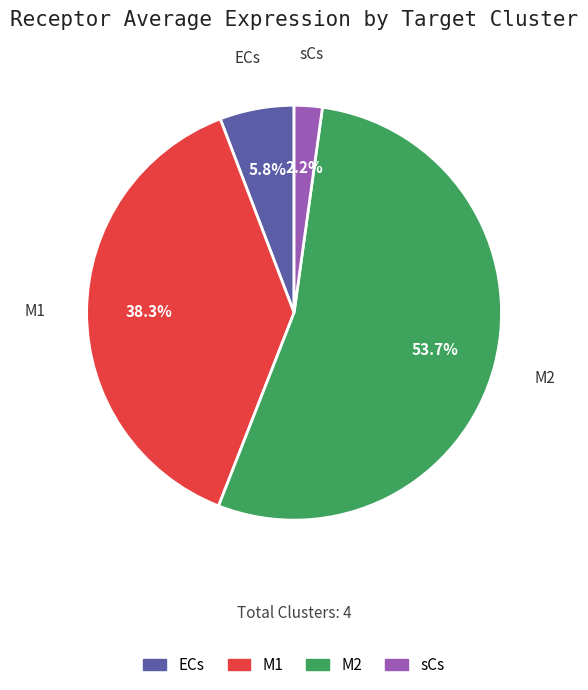

To the nearest percent, what is the combined percentage of M2 and ECs?

60%